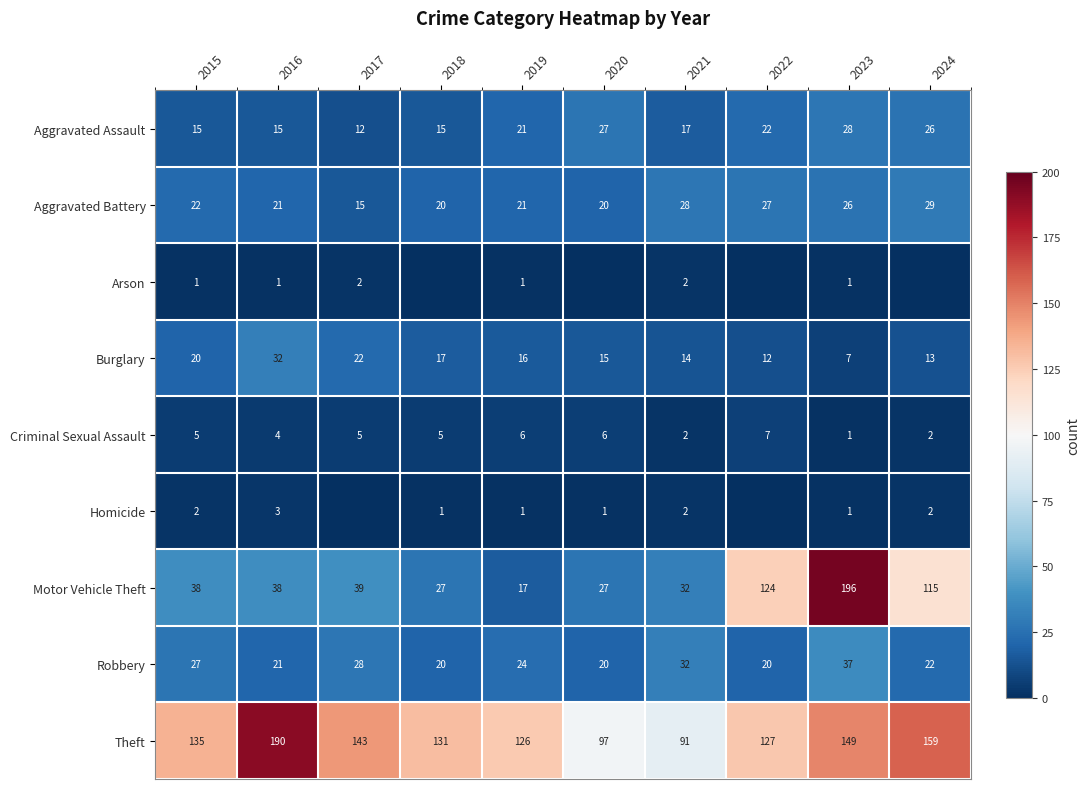

Where is Aggravated Battery nearest to the value 22?

2015